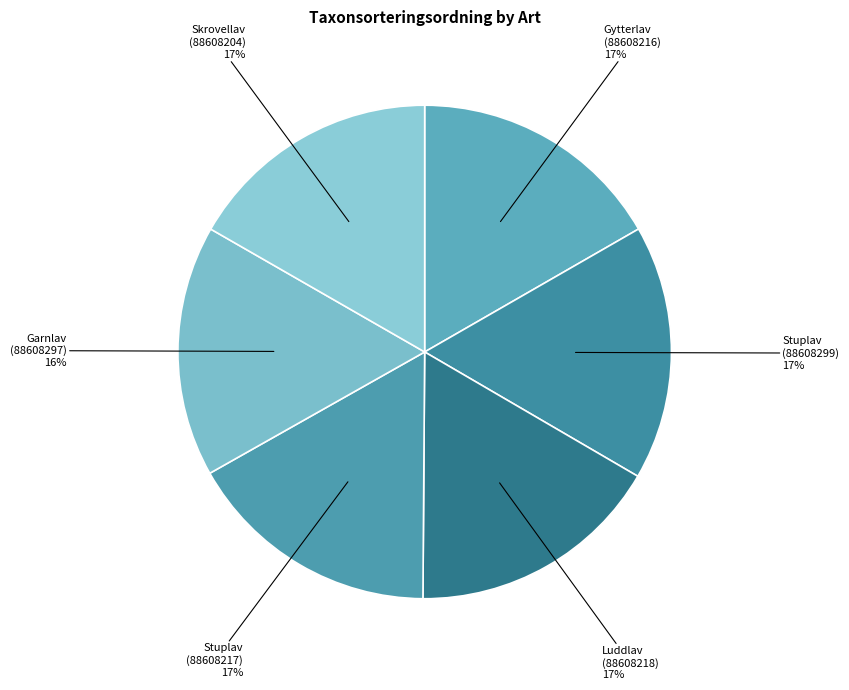

To the nearest percent, what percentage of the pie is Luddlav (88608218)?

17%